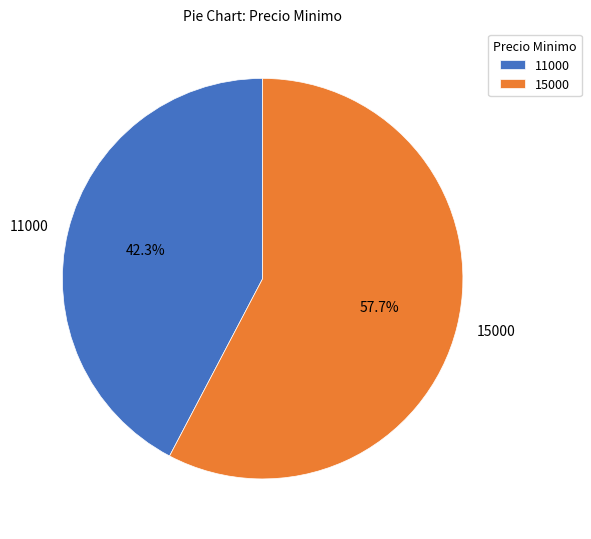

To the nearest percent, what is the difference between the 15000 and 11000 slice percentages?

15%